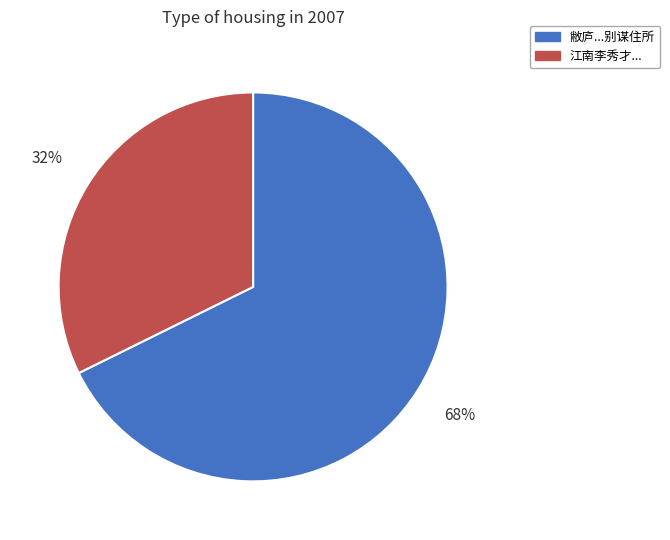

Does any single category account for the majority?

Yes